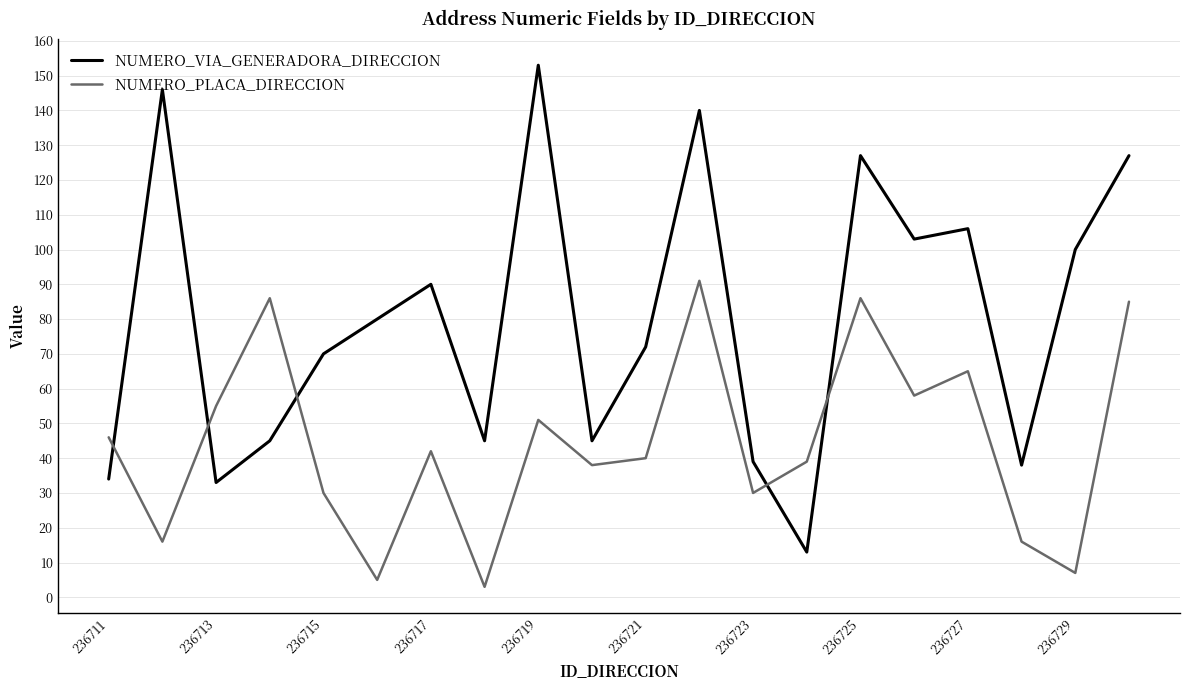

What are all the series names shown in the legend?

NUMERO_VIA_GENERADORA_DIRECCION, NUMERO_PLACA_DIRECCION